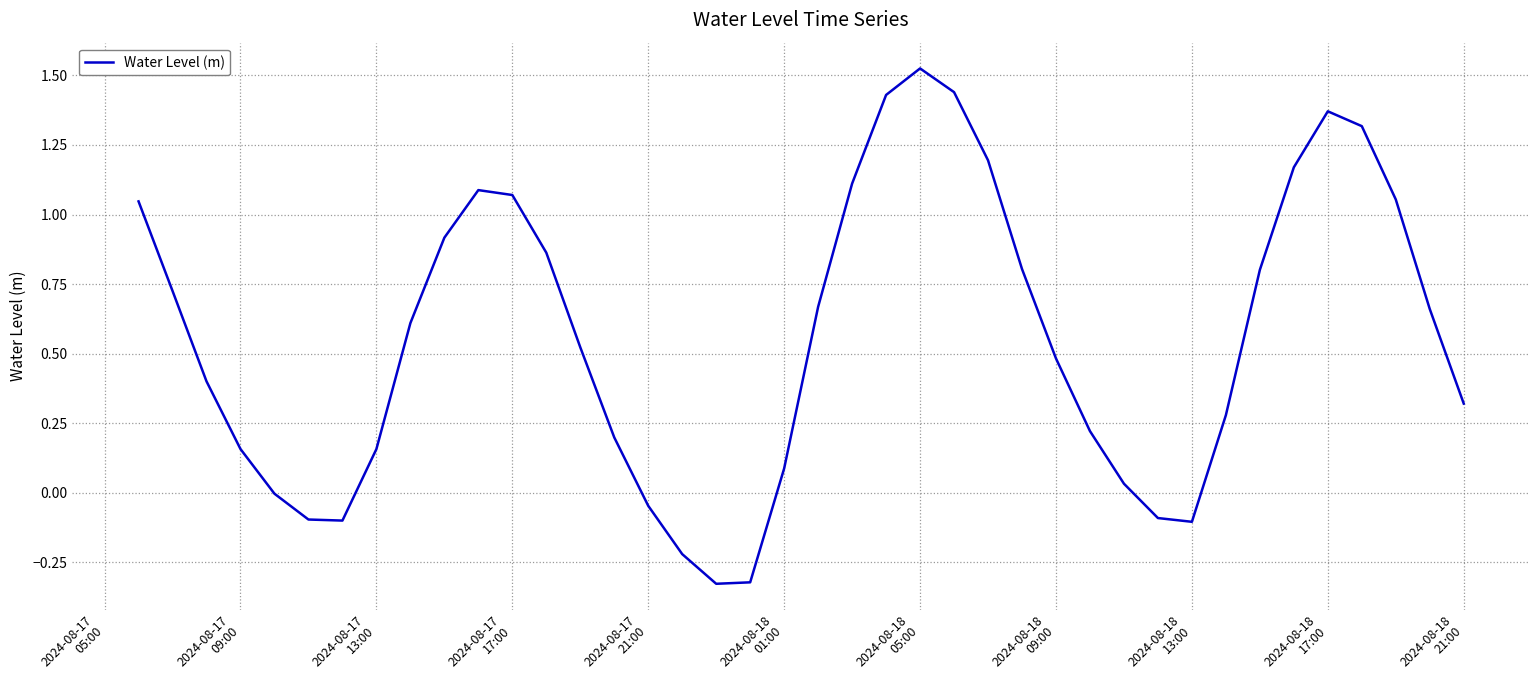

Does the chart have visible grid lines?

Yes